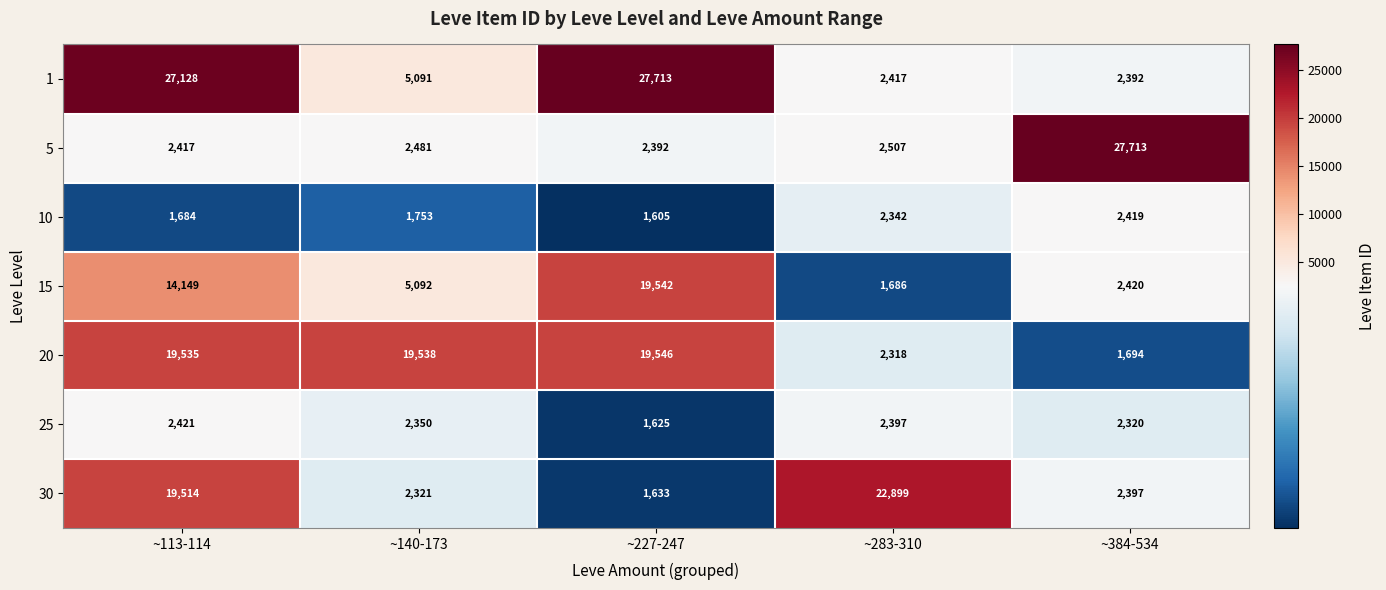

Which series changed the most between ~283-310 and ~384-534?

5